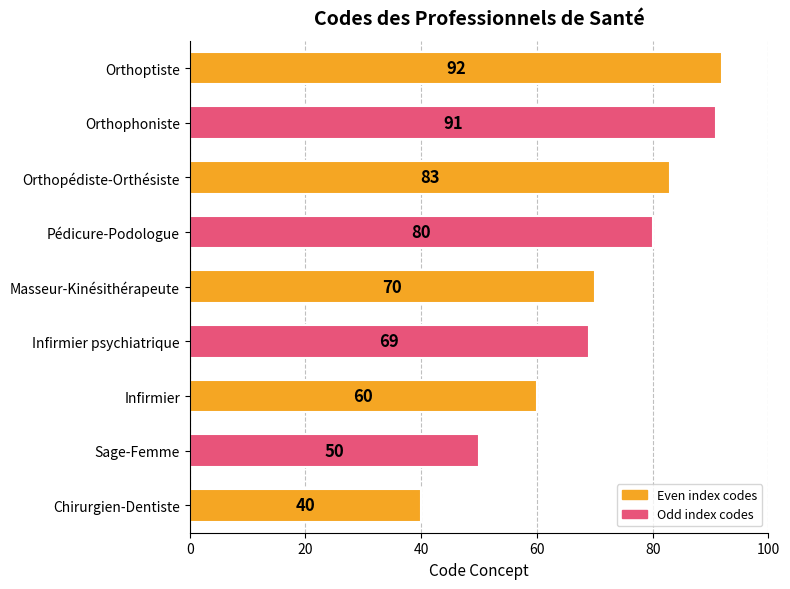

Which has a higher value, Pédicure-Podologue or Orthophoniste?

Orthophoniste